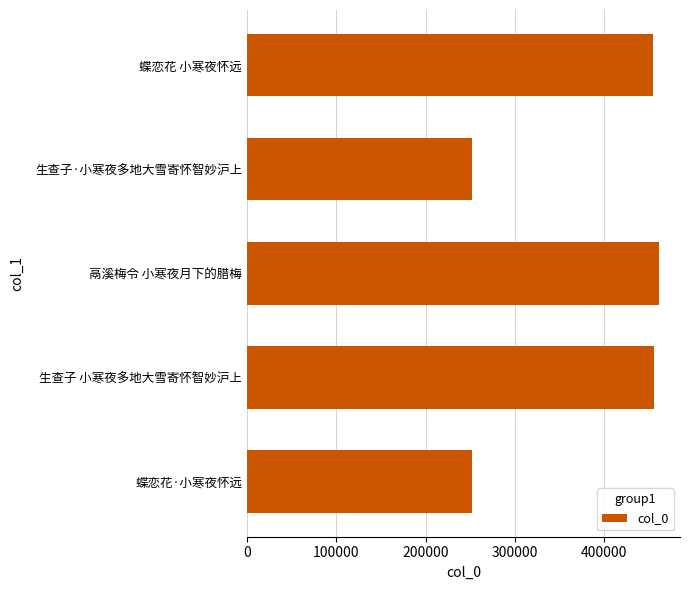

Is it true that the value at 生查子 小寒夜多地大雪寄怀智妙沪上 is 811622?

False